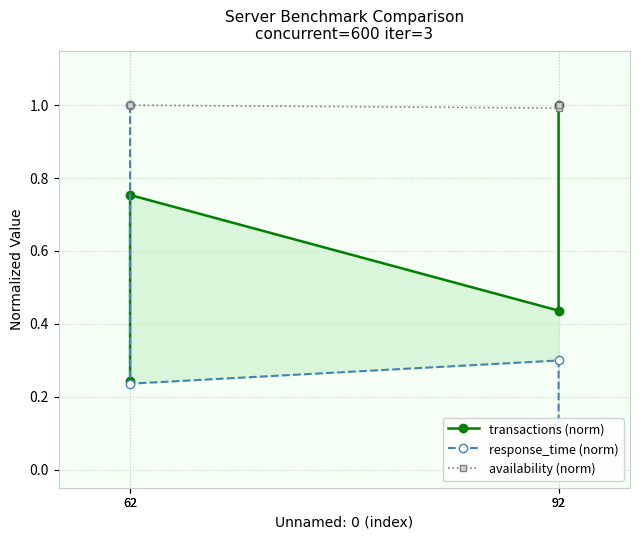

What is the difference between the highest and lowest values at 62?

0.8